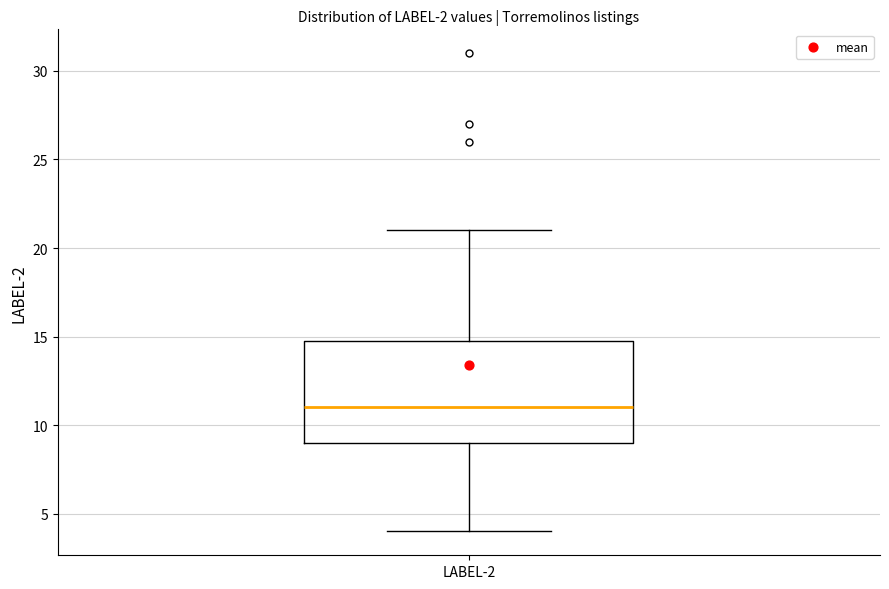

Read this box plot against the y-axis: the position of the median line, the range covered by the box, and the ends of both whiskers. The values are not printed on the chart, so give them approximately, as read against the axis.

median 11, box 9 to 15, whiskers 4 to 21